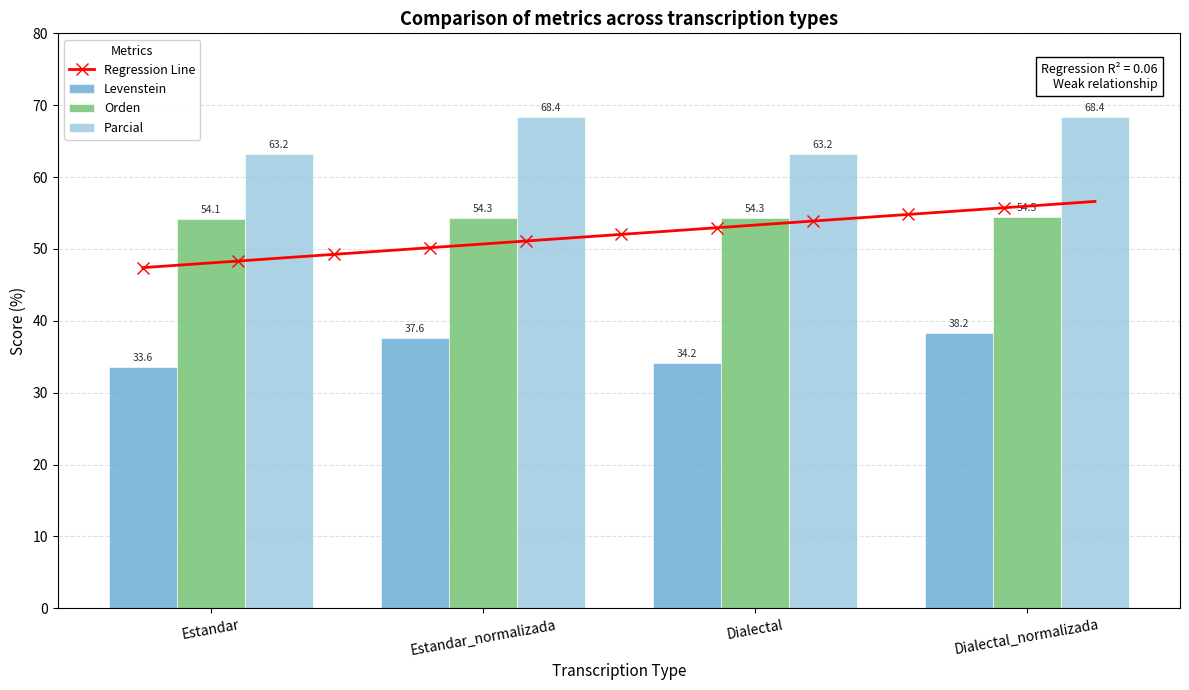

What is the value of the Parcial bar at the 4th from the left?

68.4